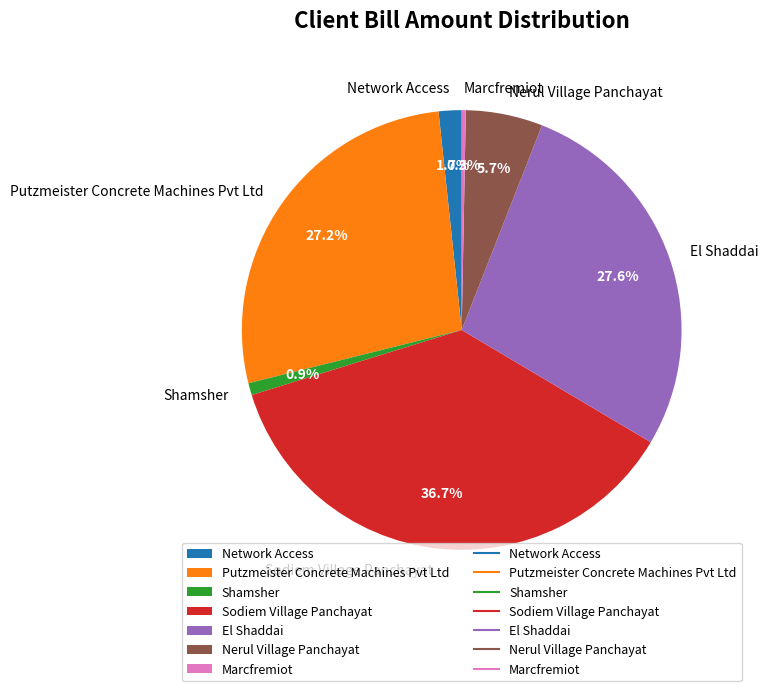

To the nearest percent, what is the average slice percentage?

14%